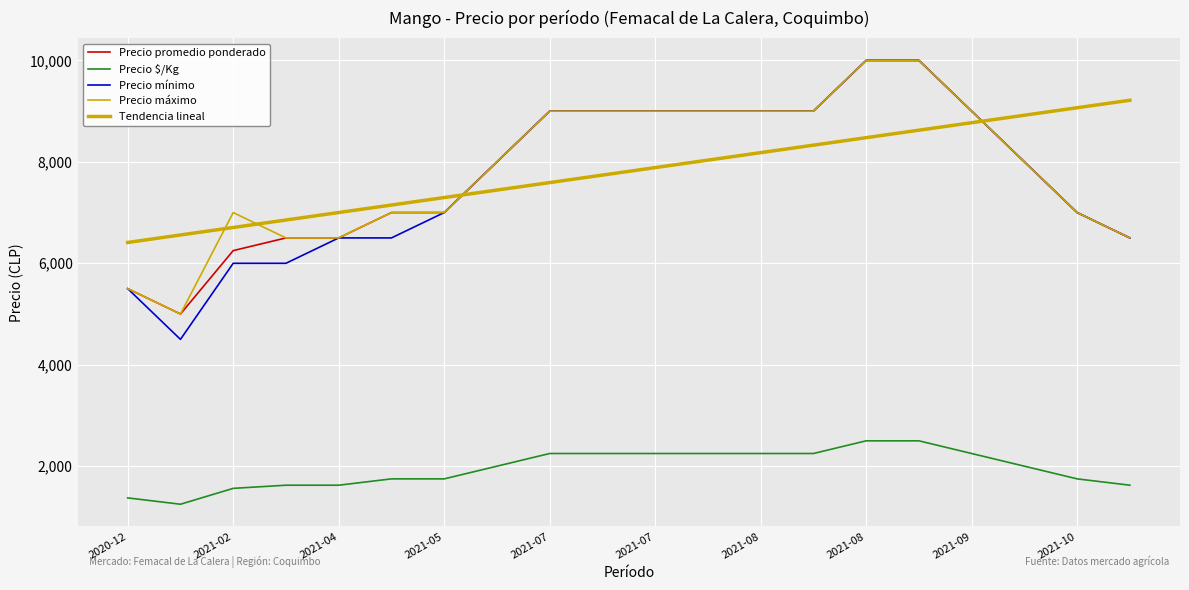

How many lines are shown in the chart?

5